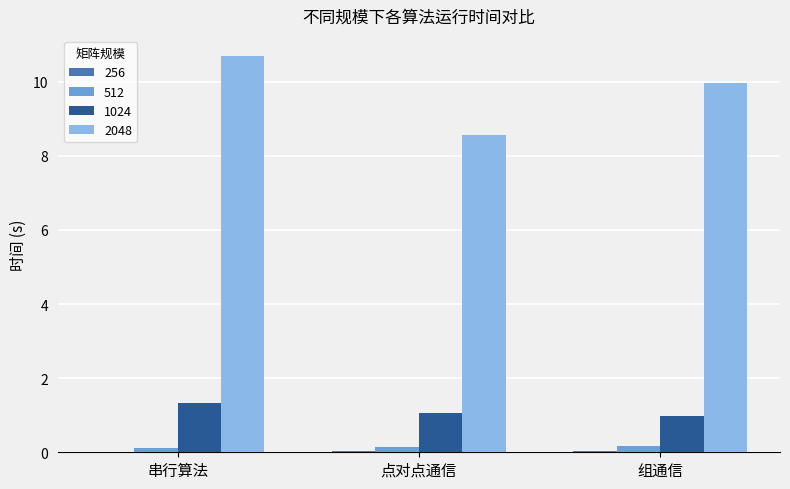

The value of 1024 at 组通信 is 1.0. True or false?

True